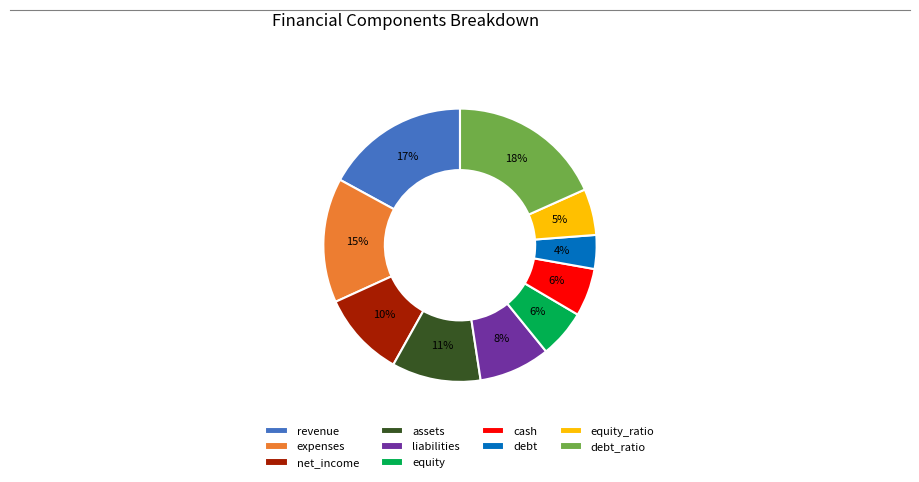

Is there a majority slice in this chart?

No